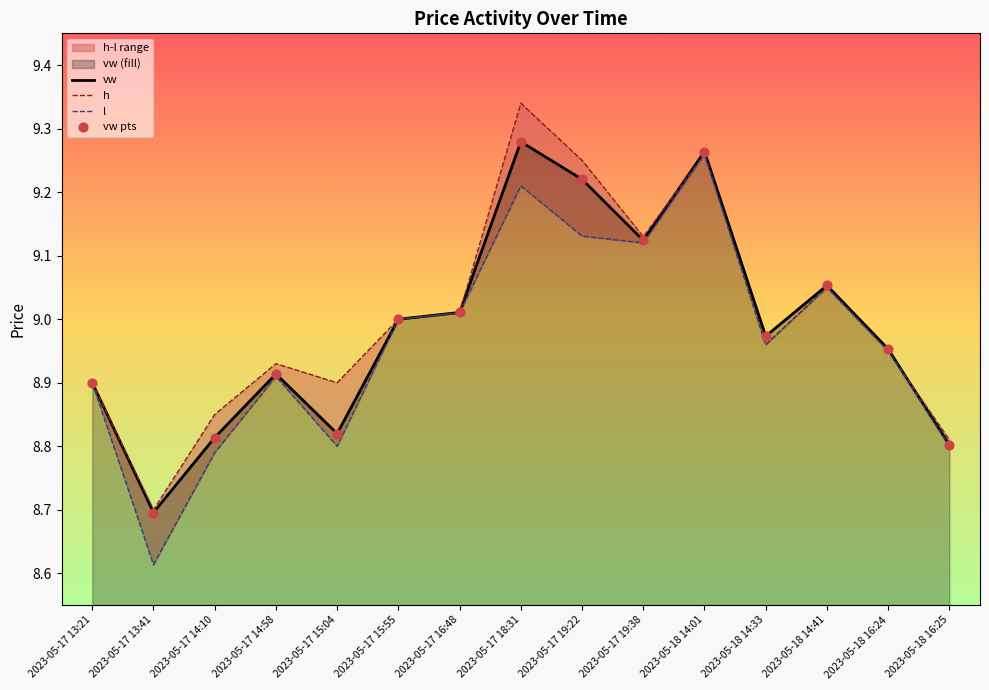

Which series contains the lowest Y value?

l